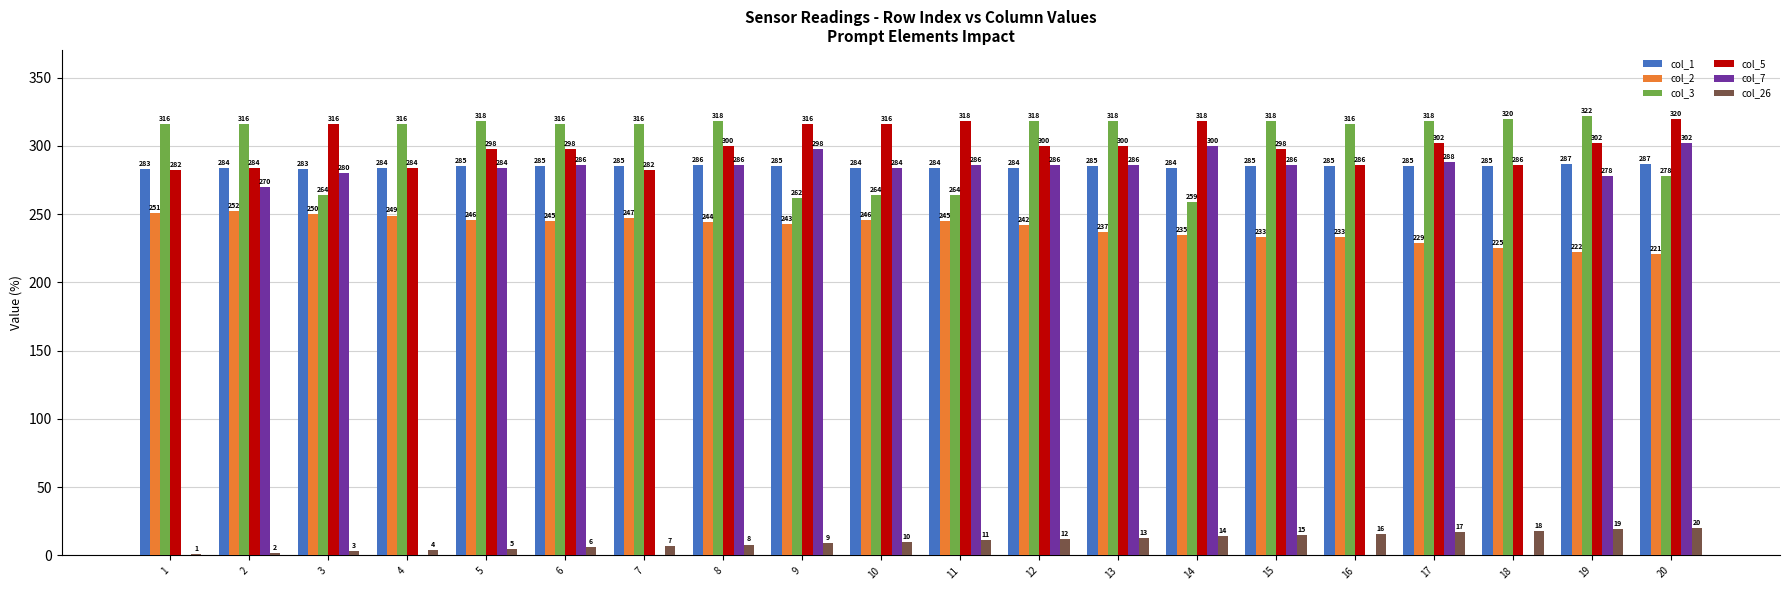

Where does the col_5 series first go above 300?

3